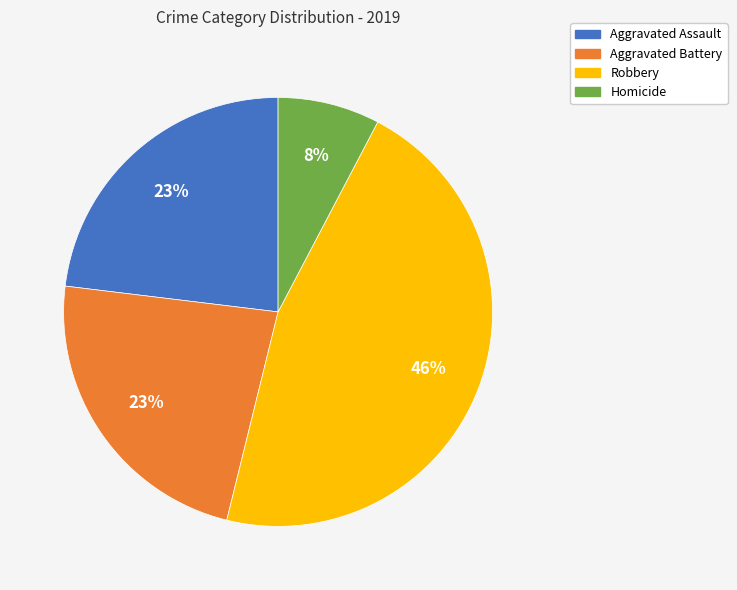

Is Aggravated Battery the majority of the pie?

No